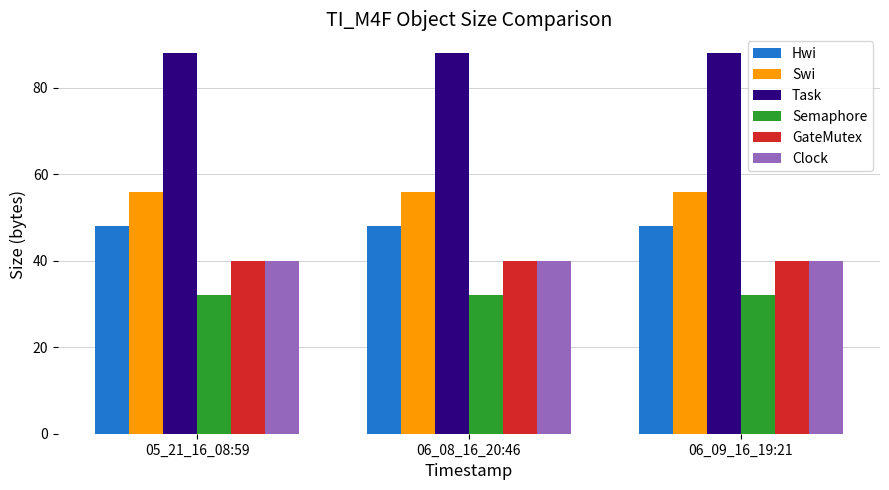

How many categories are shown in the chart?

3